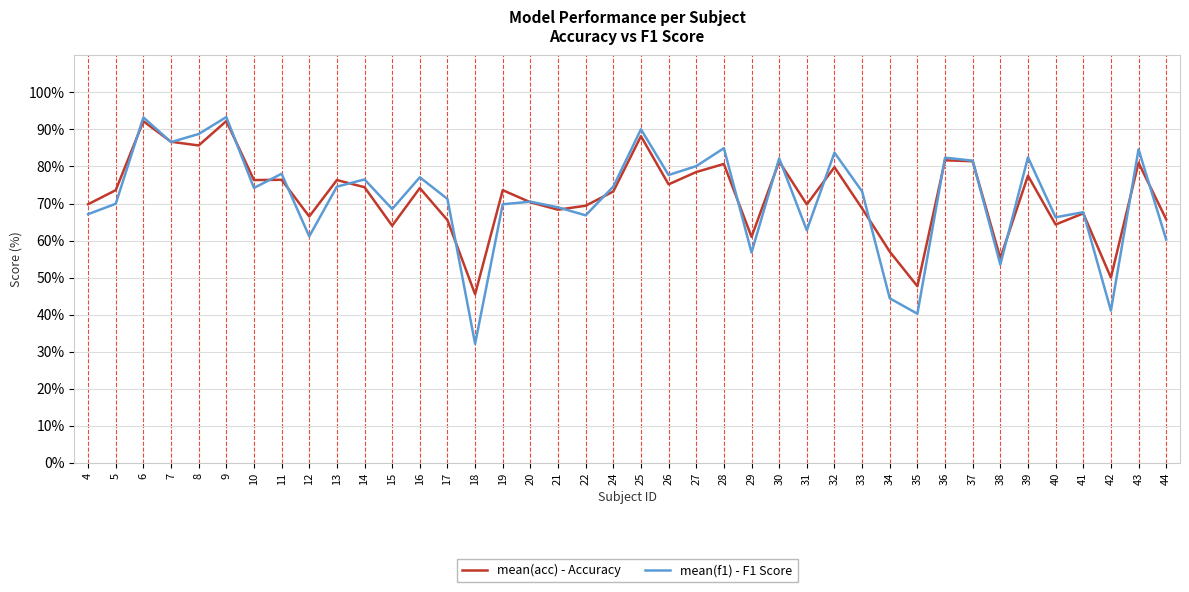

Read the mean(f1) - F1 Score value at 9.

93.3